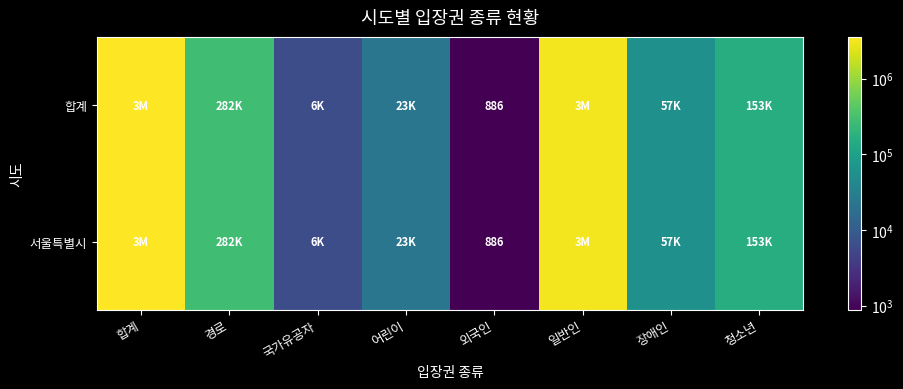

Is it true that 서울특별시 equals 886 at 외국인?

True